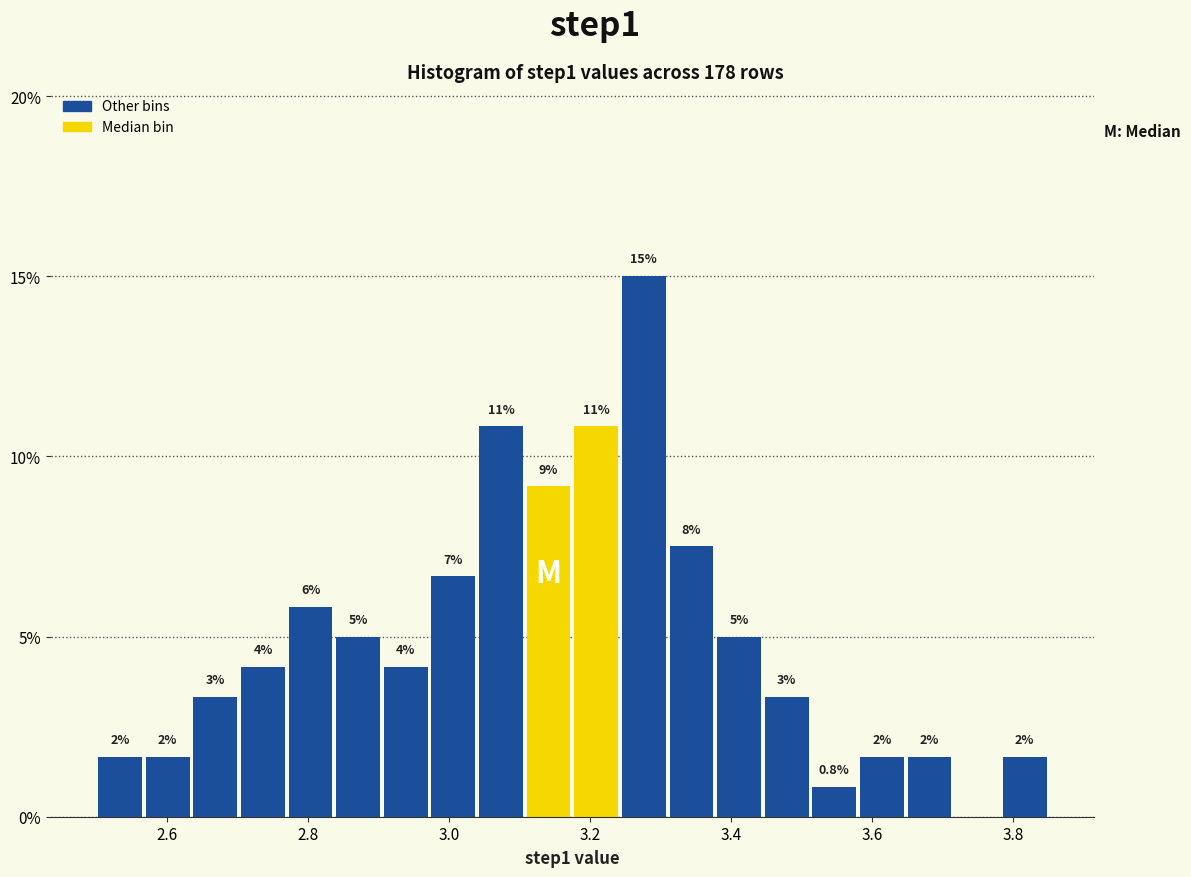

Read against the x-axis, roughly where is the centre of the tallest bar?

3.28